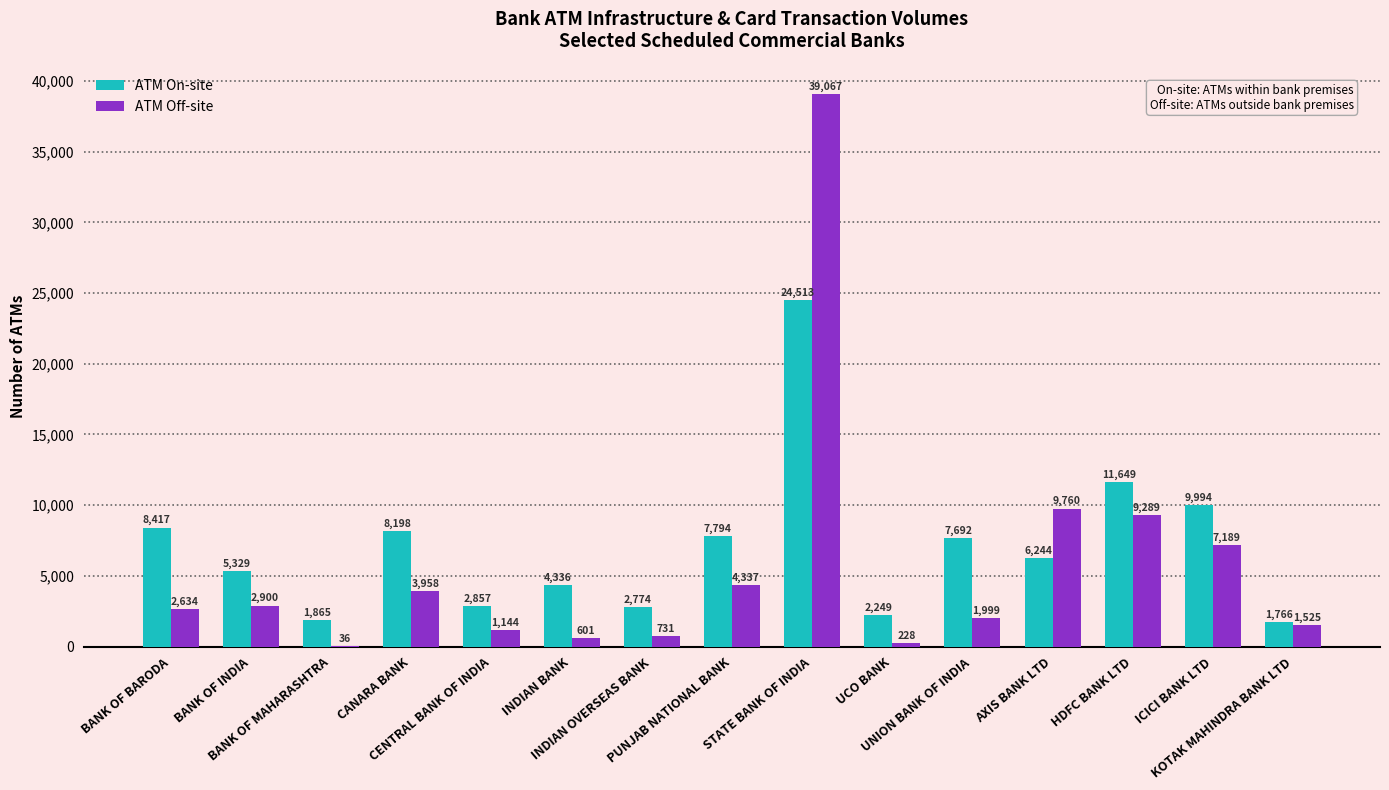

How many groups of bars are there?

15